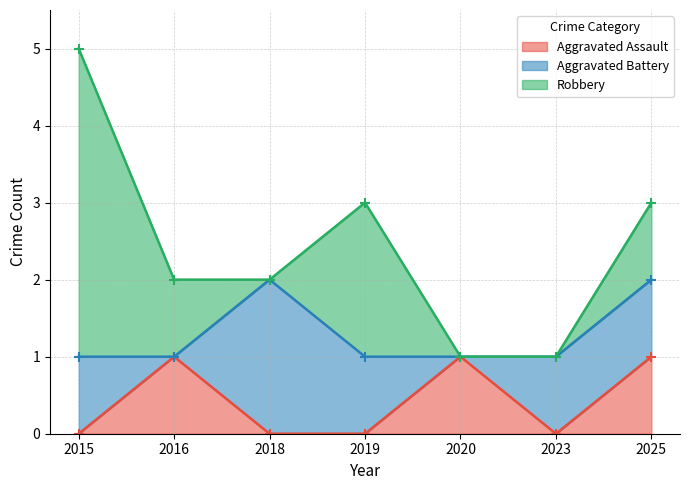

Reading left to right, list all the values displayed in this chart.

Aggravated Assault: 0	1	0	0	1	0	1
Aggravated Battery: 1	0	2	1	0	1	1
Robbery: 4	1	0	2	0	0	1